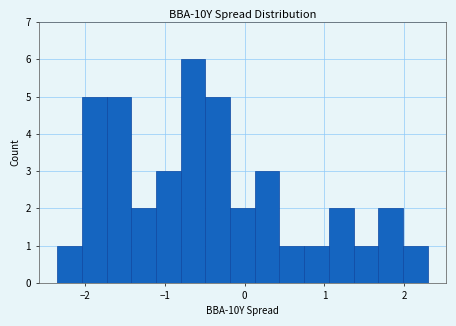

Around what value on the x-axis is the tallest bar? Give the approximate position of its centre, as read against the axis.

-0.6